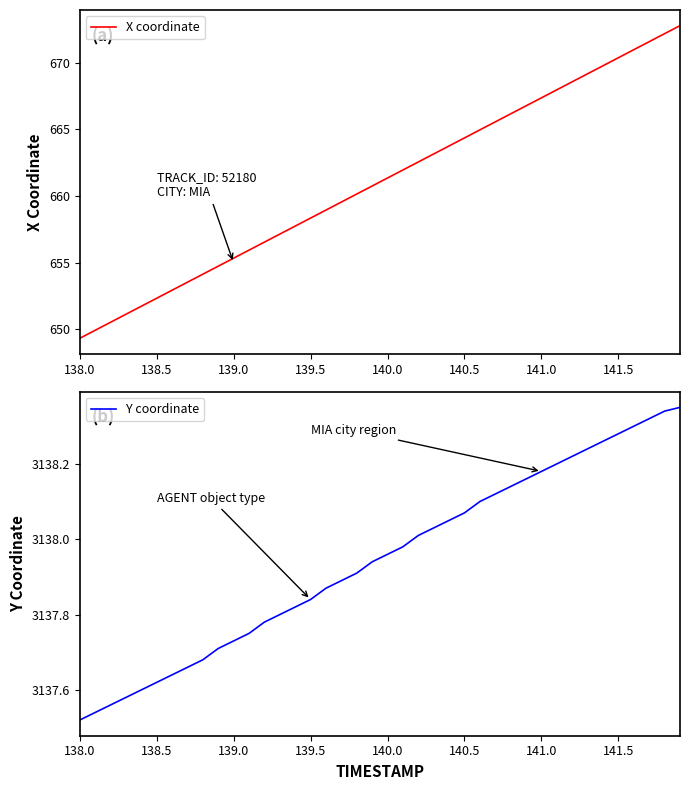

What is the maximum value for X coordinate?

672.8